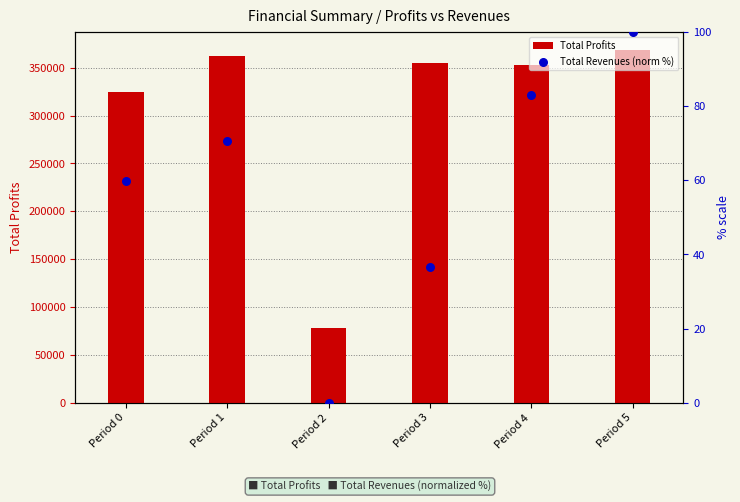

Which series reaches the maximum Y coordinate?

Total Profits